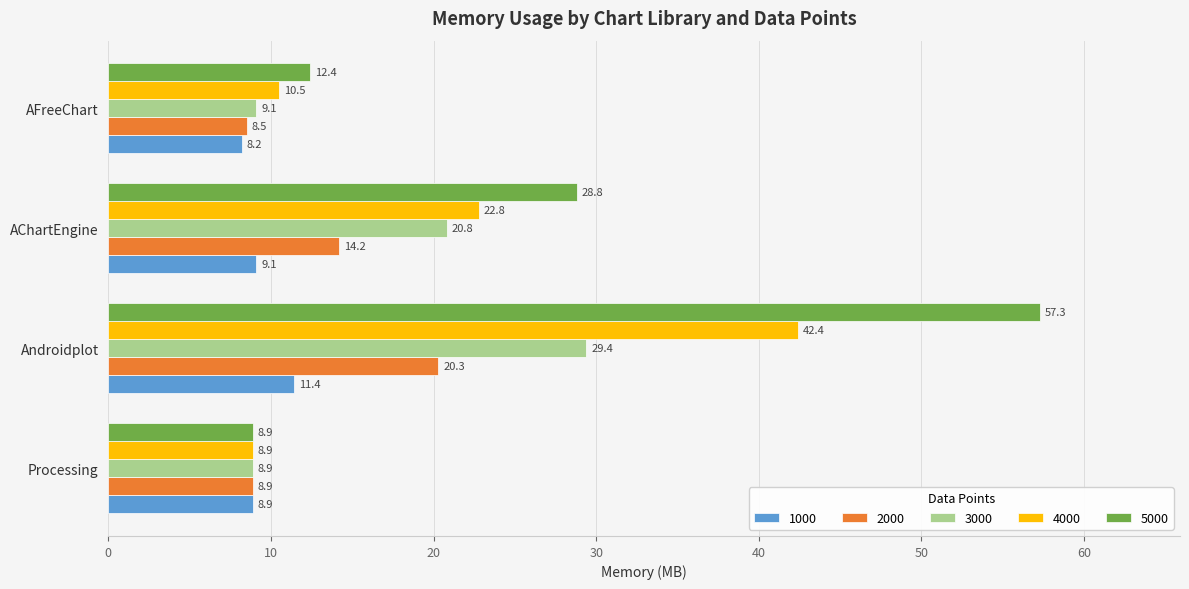

What is the difference between the maximum and second lowest values in the 4000 series?

31.9